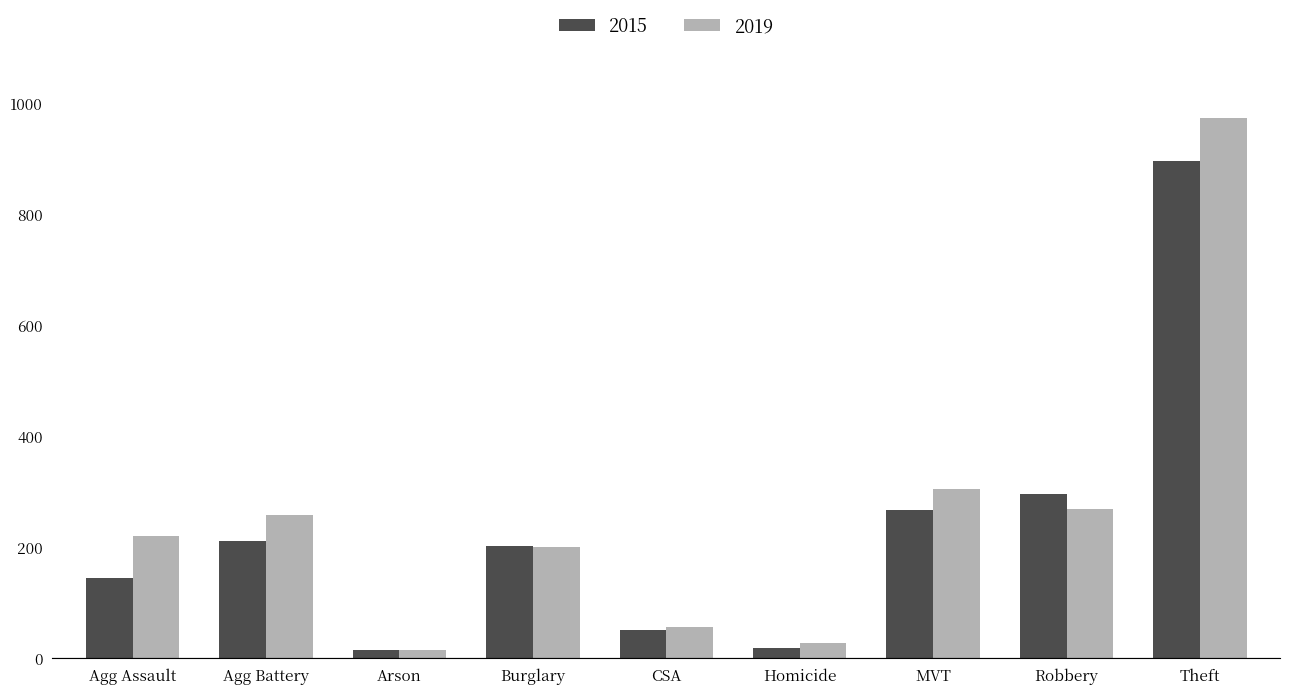

What is the value of the 2015 bar at the 3rd from the left?

15